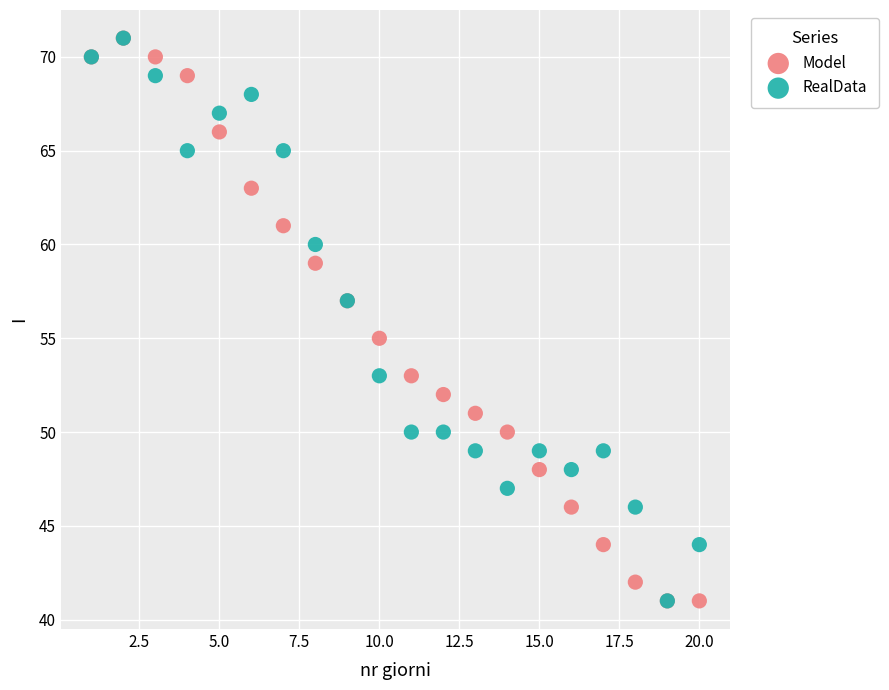

What are all the series names shown in the legend?

Model, RealData